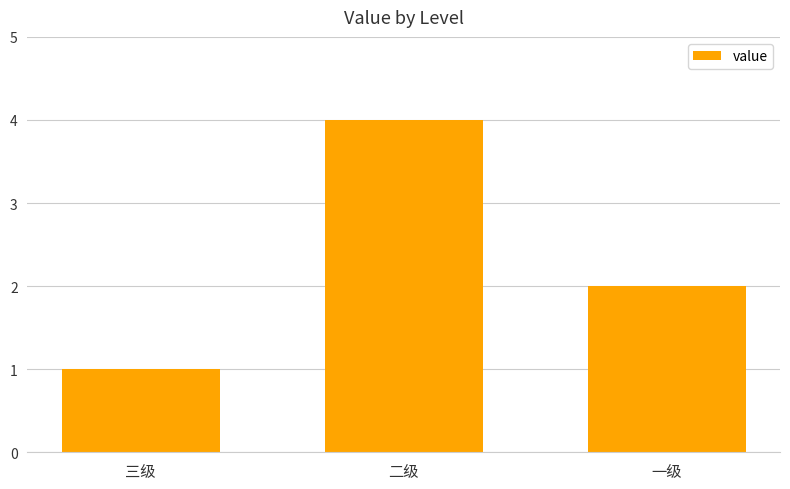

Read the value at 一级.

2